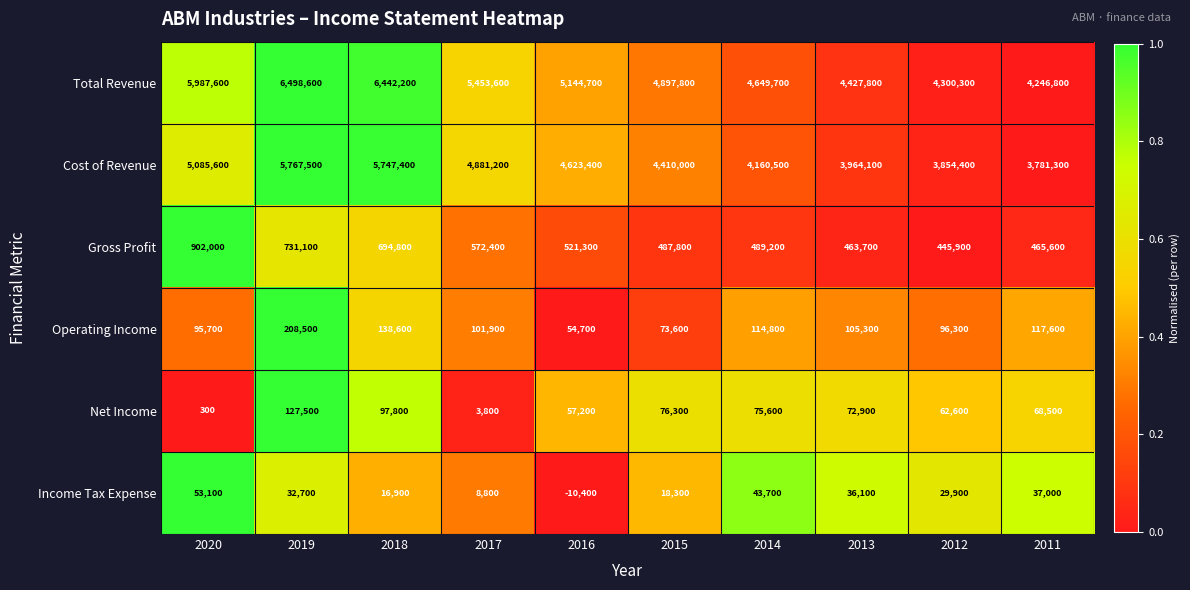

What is the difference between the second highest and second lowest values in the Total Revenue series?

2141900